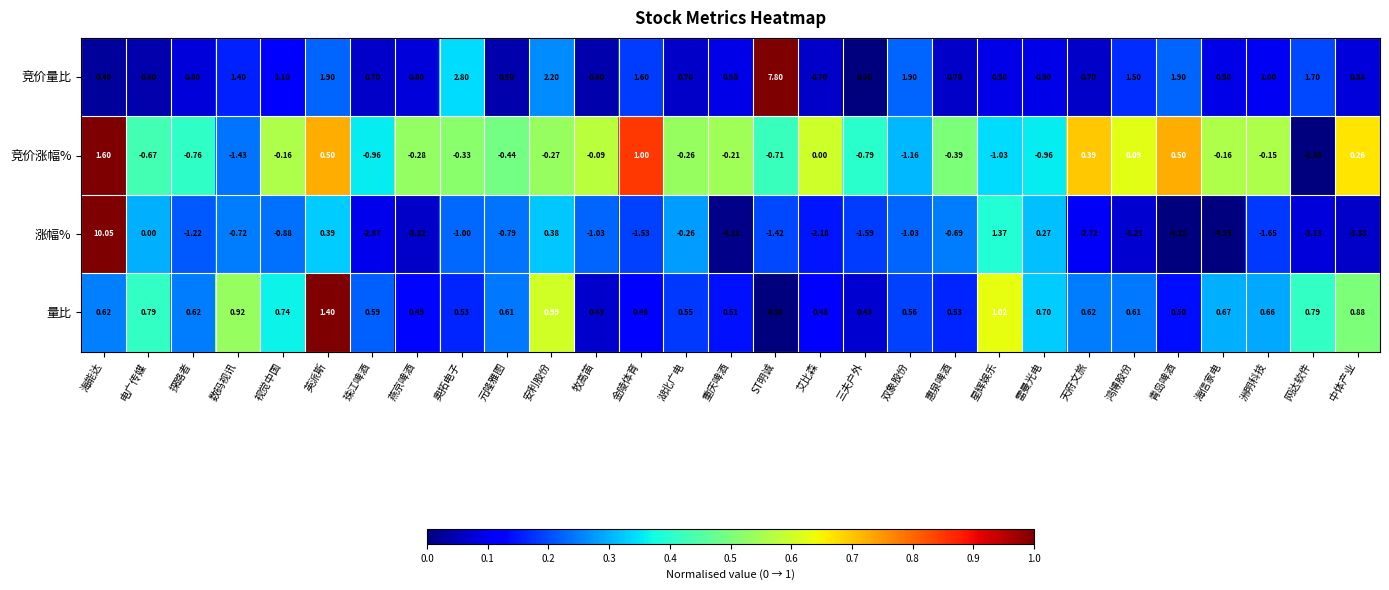

At 中体产业, list the series in order from smallest to largest.

涨幅%, 竞价涨幅%, 竞价量比, 量比